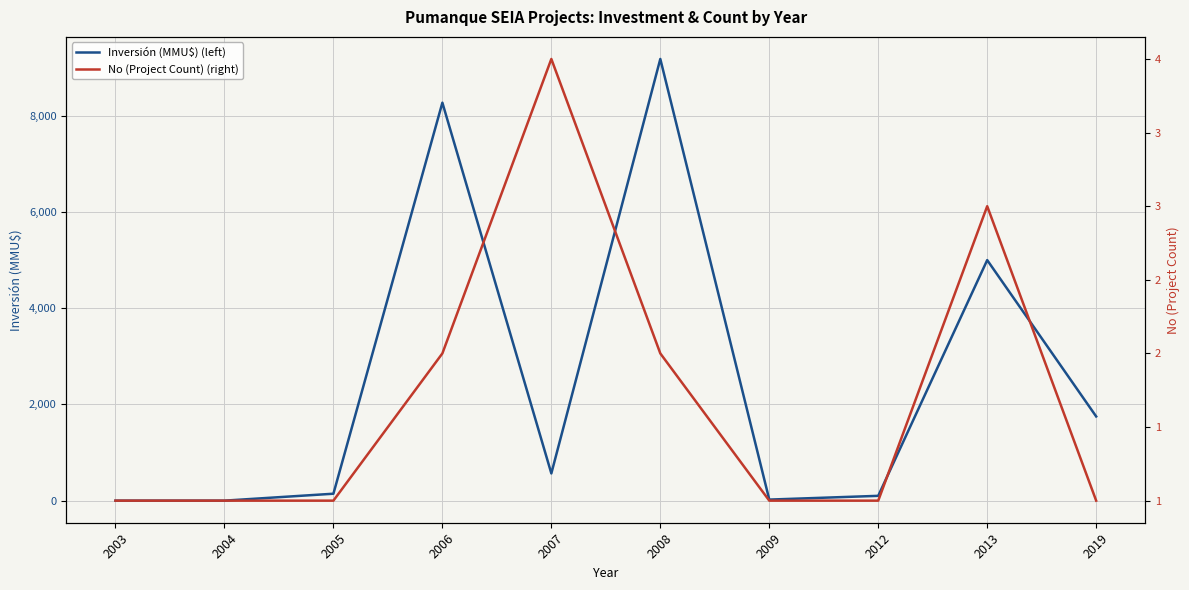

At which label does Inversión (MMU$) (left) reach its minimum?

2003